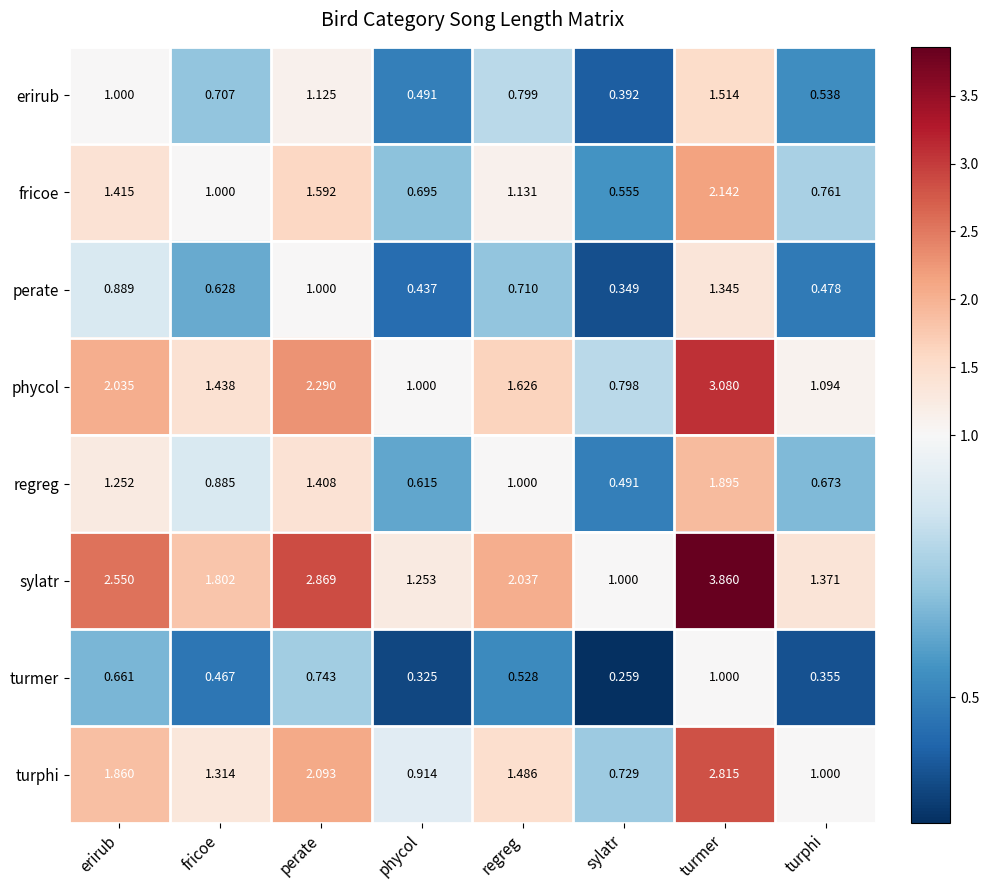

At which category is the sum across all series the highest?

turmer